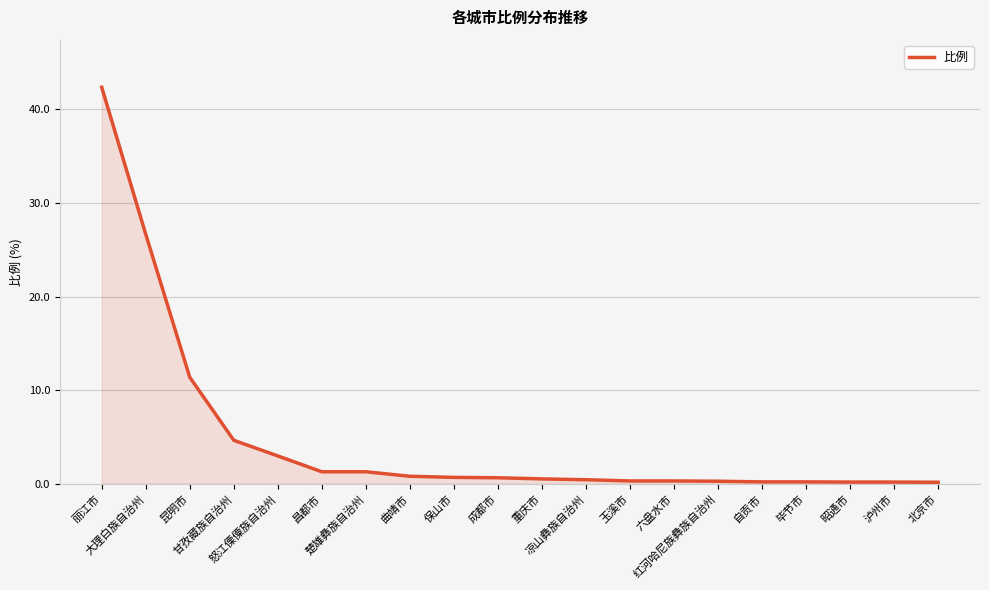

What is the change in value from 怒江傈僳族自治州 to 六盘水市?

-2.7